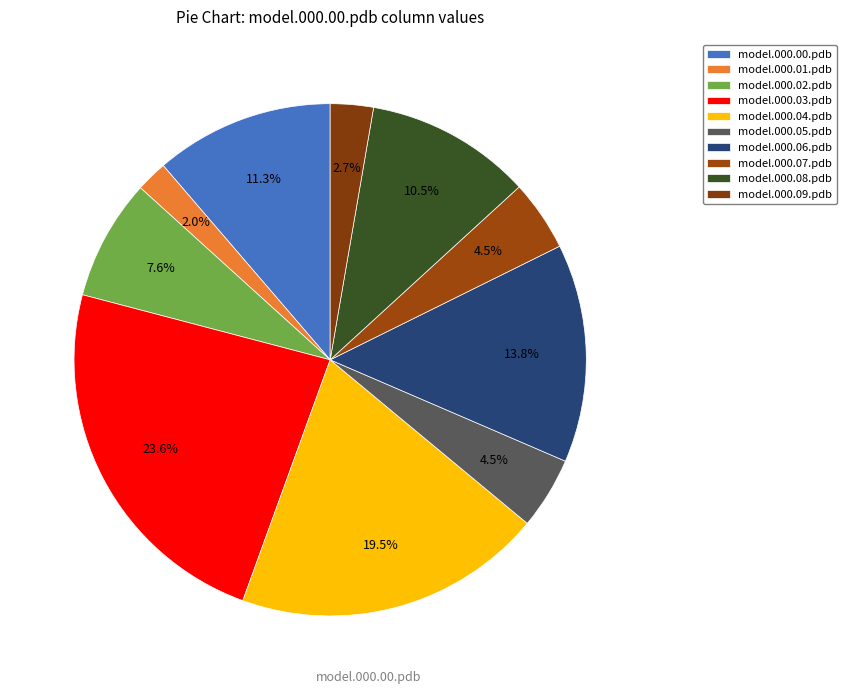

How many segments does this pie chart have?

10